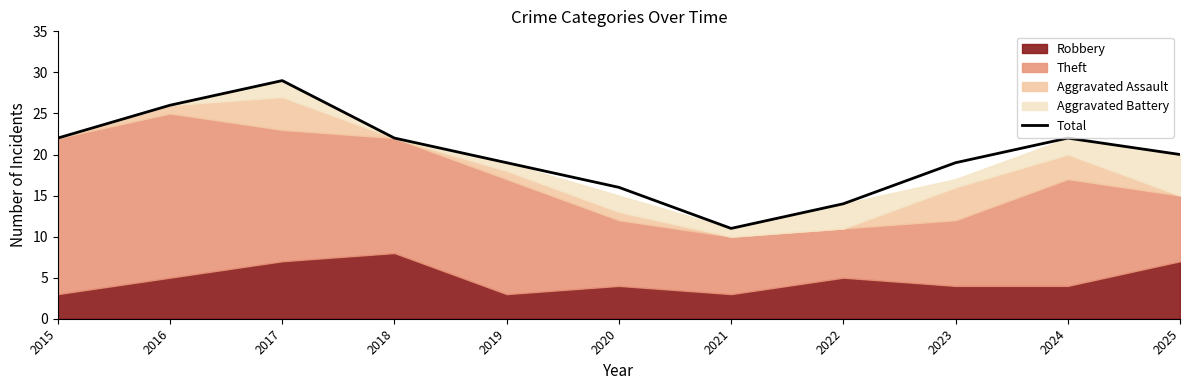

Which category has the lowest value across all series?

2021